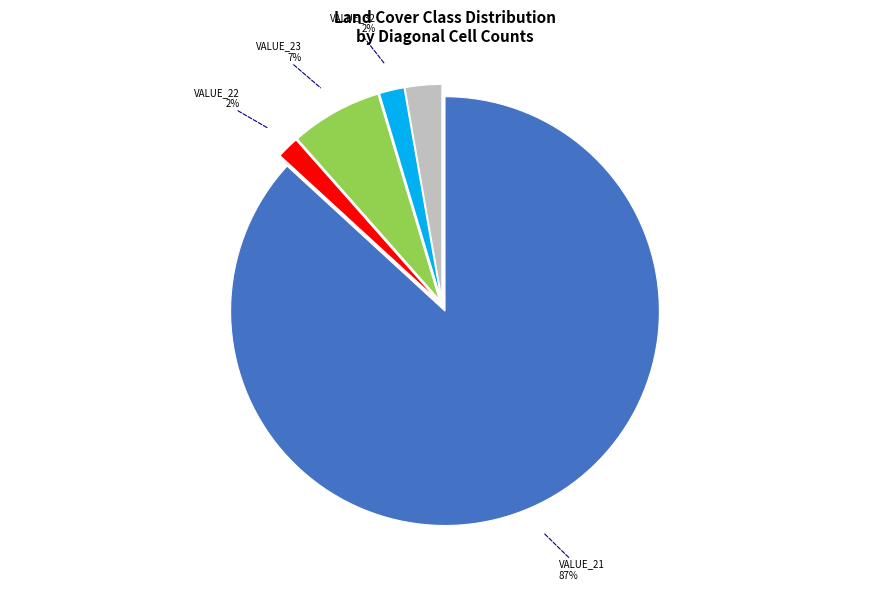

Is there a majority slice in this chart?

Yes